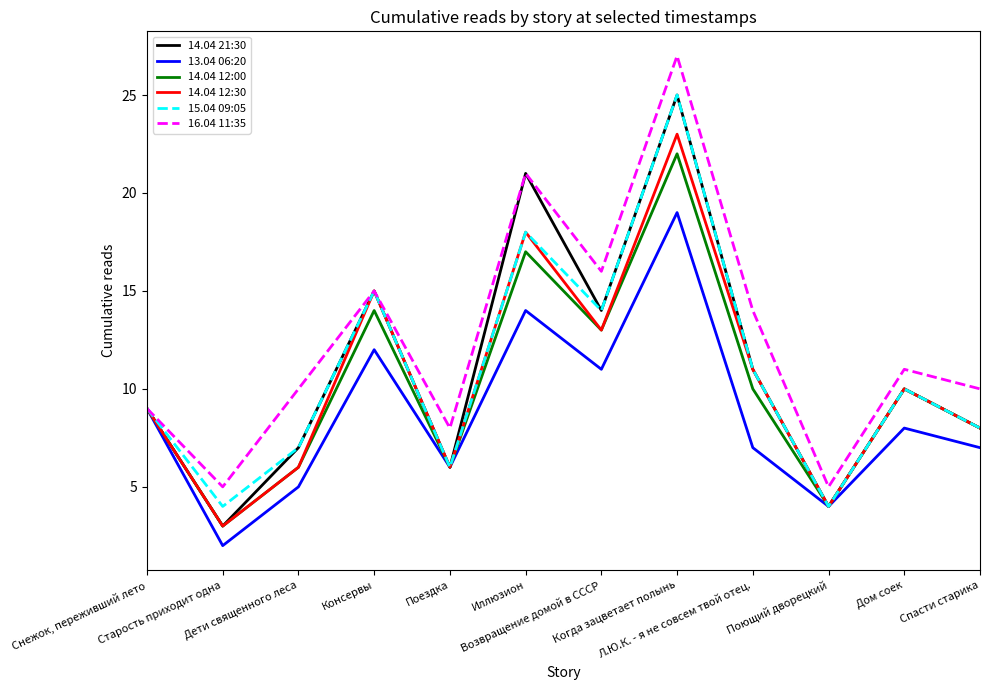

Reading right to left, transcribe all the data shown in this chart.

14.04 21:30: Спасти старика=8	Дом соек=10	Поющий дворецкий=4	Л.Ю.К. - я не совсем твой отец.=11	Когда зацветает полынь=25	Возвращение домой в СССР=14	Иллюзион=21	Поездка=6	Консервы=15	Дети священного леса=7	Старость приходит одна=3	Снежок, переживший лето=9
13.04 06:20: Спасти старика=7	Дом соек=8	Поющий дворецкий=4	Л.Ю.К. - я не совсем твой отец.=7	Когда зацветает полынь=19	Возвращение домой в СССР=11	Иллюзион=14	Поездка=6	Консервы=12	Дети священного леса=5	Старость приходит одна=2	Снежок, переживший лето=9
14.04 12:00: Спасти старика=8	Дом соек=10	Поющий дворецкий=4	Л.Ю.К. - я не совсем твой отец.=10	Когда зацветает полынь=22	Возвращение домой в СССР=13	Иллюзион=17	Поездка=6	Консервы=14	Дети священного леса=6	Старость приходит одна=3	Снежок, переживший лето=9
14.04 12:30: Спасти старика=8	Дом соек=10	Поющий дворецкий=4	Л.Ю.К. - я не совсем твой отец.=11	Когда зацветает полынь=23	Возвращение домой в СССР=13	Иллюзион=18	Поездка=6	Консервы=15	Дети священного леса=6	Старость приходит одна=3	Снежок, переживший лето=9
15.04 09:05: Спасти старика=8	Дом соек=10	Поющий дворецкий=4	Л.Ю.К. - я не совсем твой отец.=11	Когда зацветает полынь=25	Возвращение домой в СССР=14	Иллюзион=18	Поездка=6	Консервы=15	Дети священного леса=7	Старость приходит одна=4	Снежок, переживший лето=9
16.04 11:35: Спасти старика=10	Дом соек=11	Поющий дворецкий=5	Л.Ю.К. - я не совсем твой отец.=14	Когда зацветает полынь=27	Возвращение домой в СССР=16	Иллюзион=21	Поездка=8	Консервы=15	Дети священного леса=10	Старость приходит одна=5	Снежок, переживший лето=9